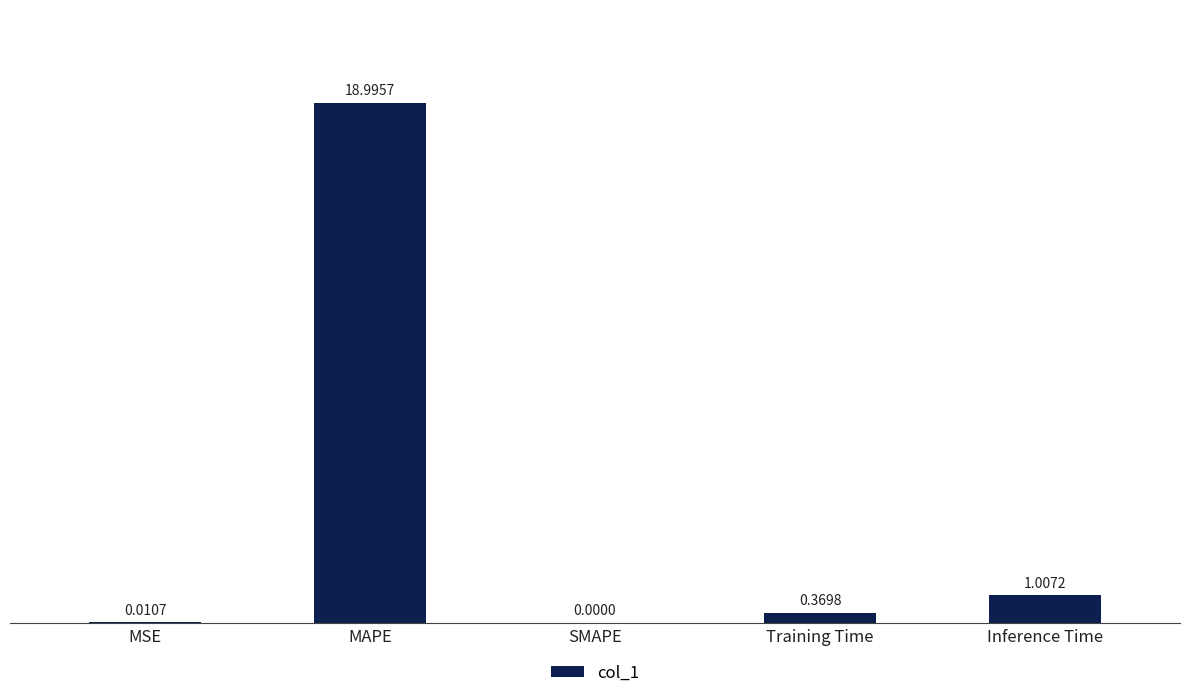

Is it true that the value at SMAPE is 0.0?

True